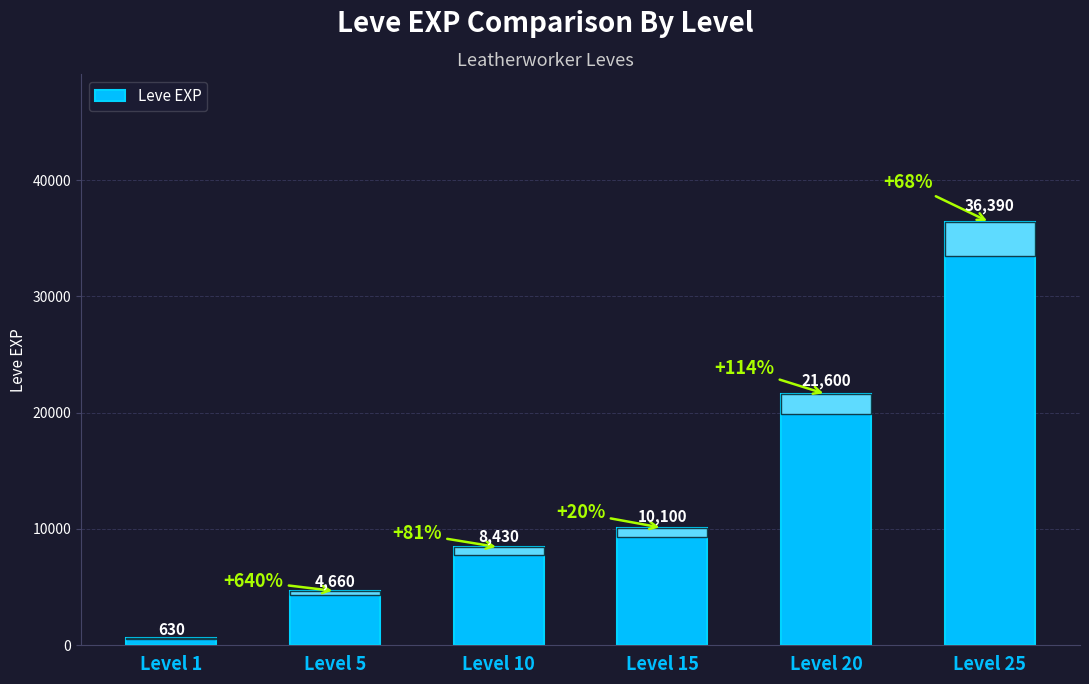

Does the chart contain any negative values?

No